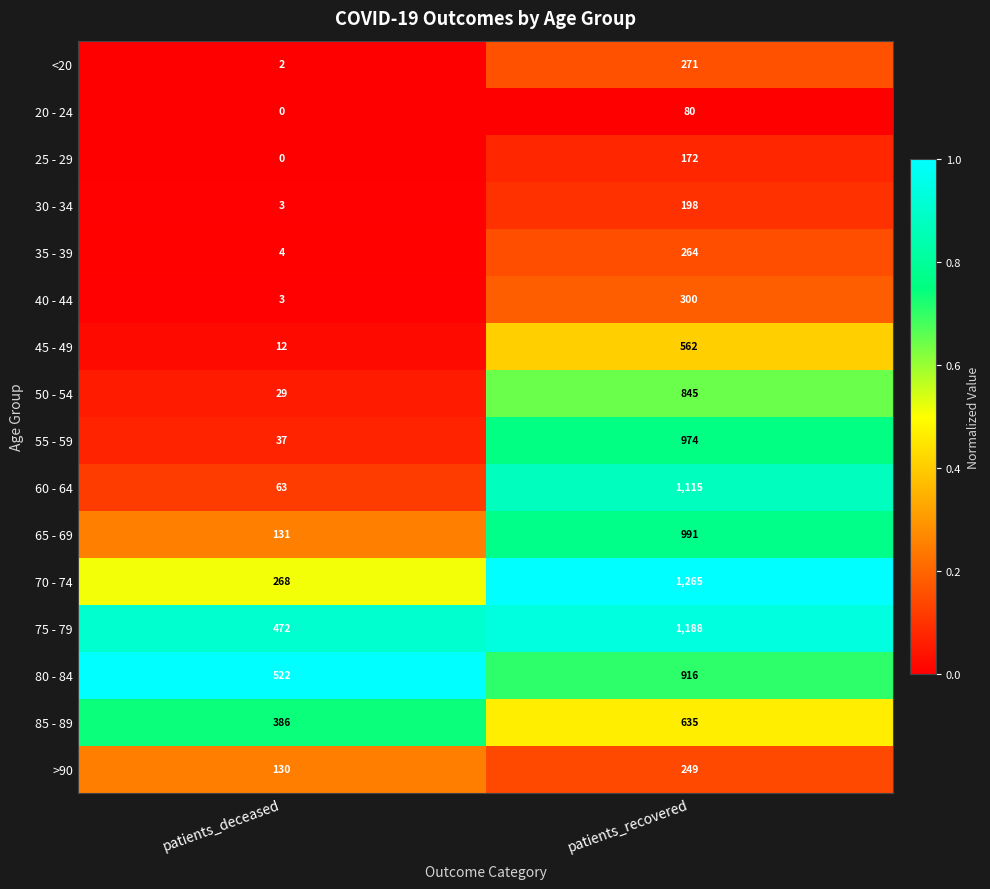

Rank the series at patients_recovered from lowest to highest value.

20 - 24, 25 - 29, 30 - 34, >90, 35 - 39, <20, 40 - 44, 45 - 49, 85 - 89, 50 - 54, 80 - 84, 55 - 59, 65 - 69, 60 - 64, 75 - 79, 70 - 74